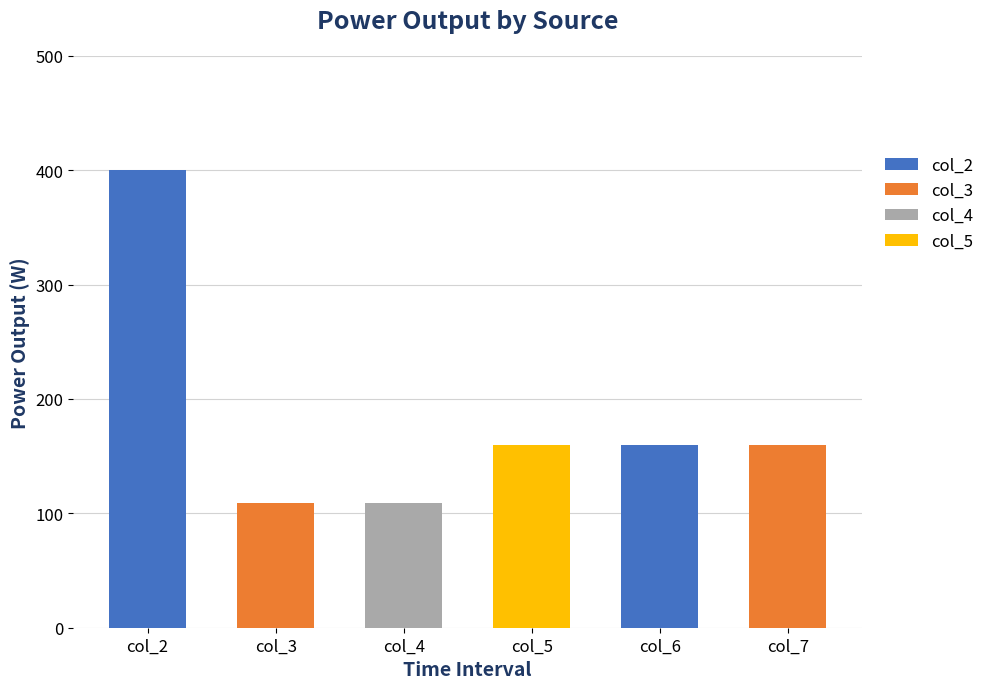

How many values in the Diesel Generator series are below 160?

2